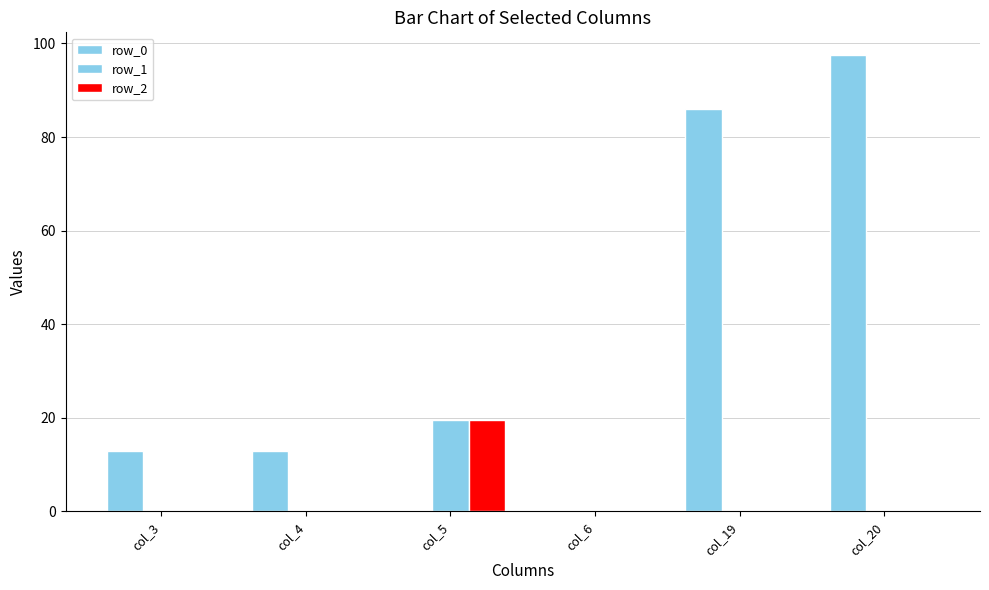

What is the average value of the row_2 series?

3.2